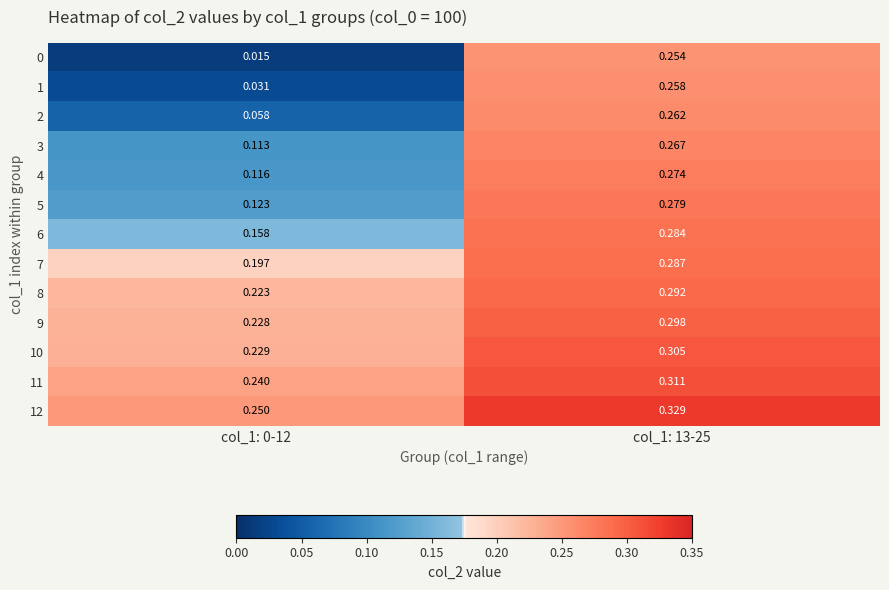

Is the value of 12 at col_1: 0-12 greater than the value of 3 at col_1: 0-12?

Yes